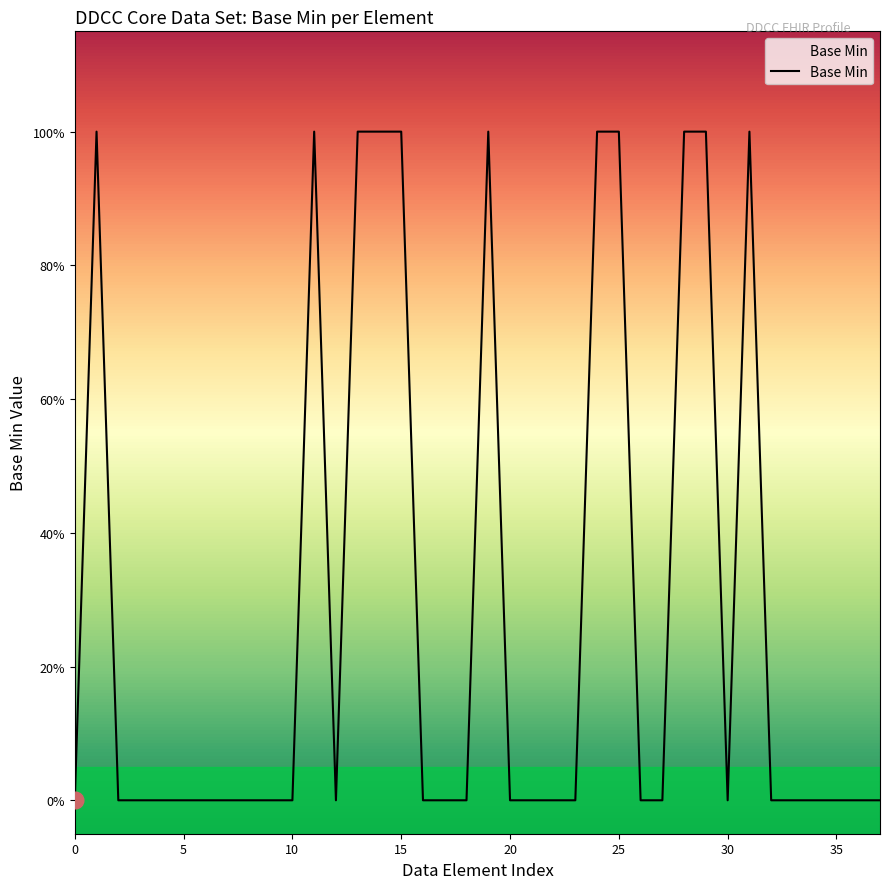

How many categories are shown in the chart?

38